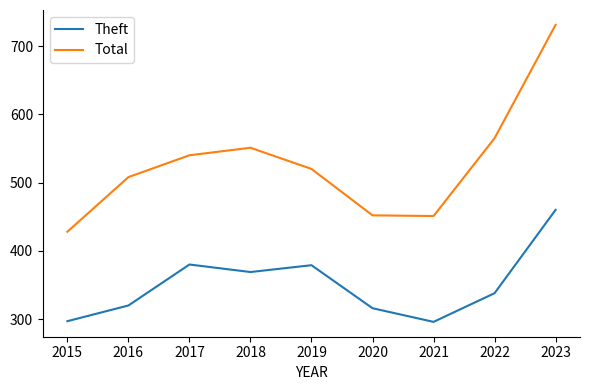

At which label does Total reach its peak?

2023